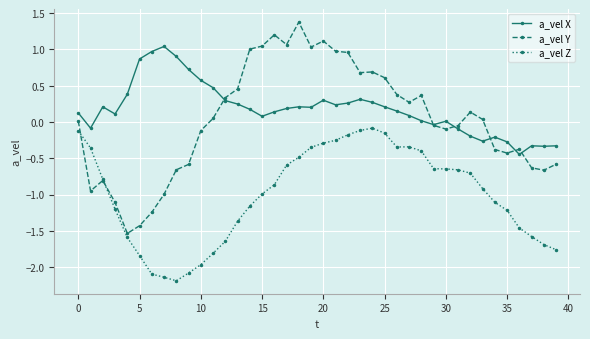

How many distinct data groups are displayed?

3